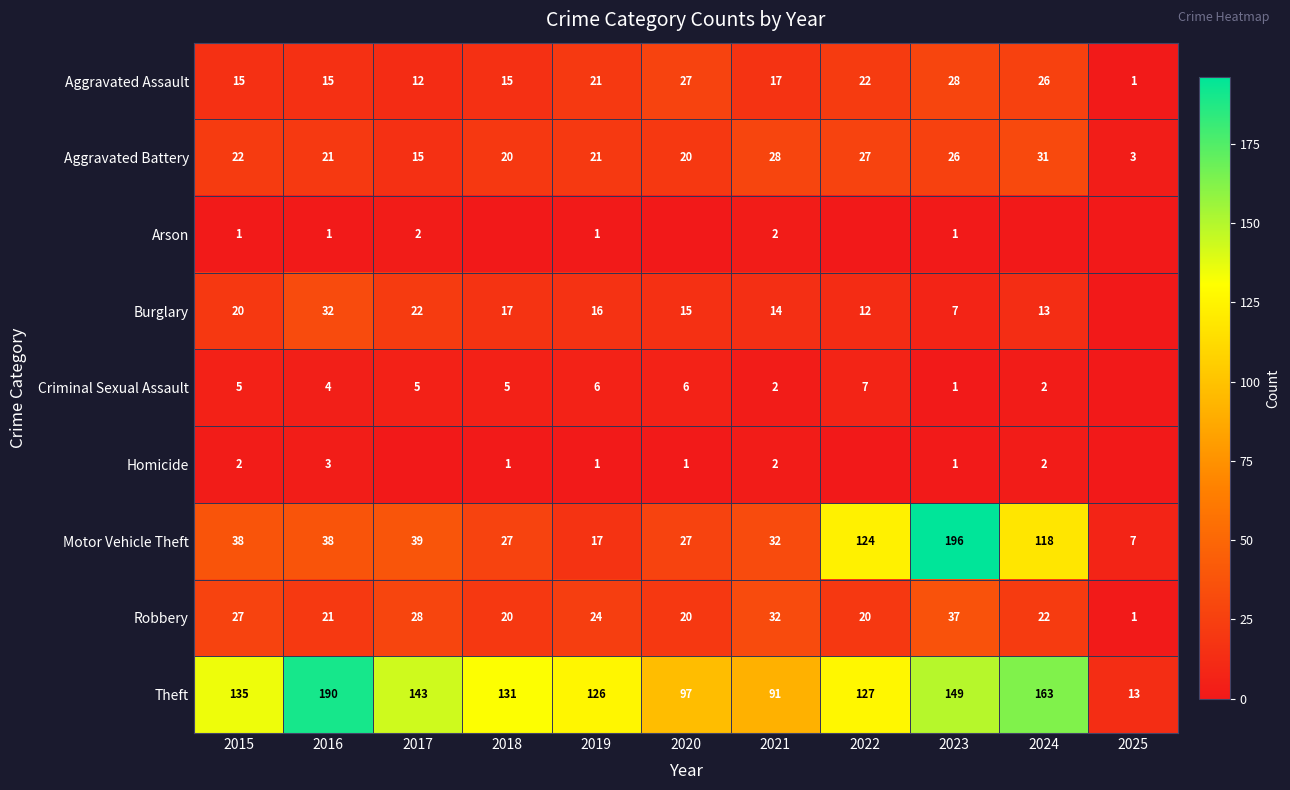

What is the difference between the highest and lowest values at 2019?

125